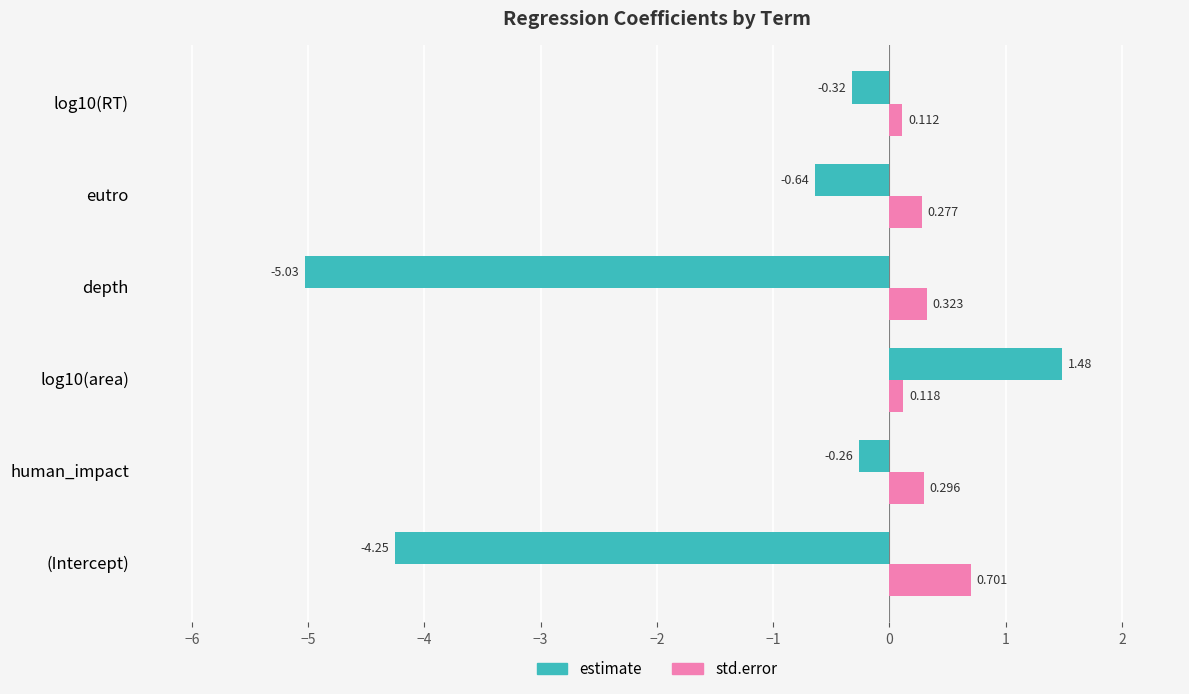

At how many categories does at least one series exceed 0?

6